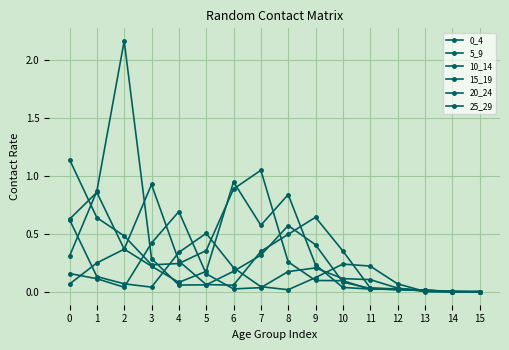

Count the number of data series in this chart.

6